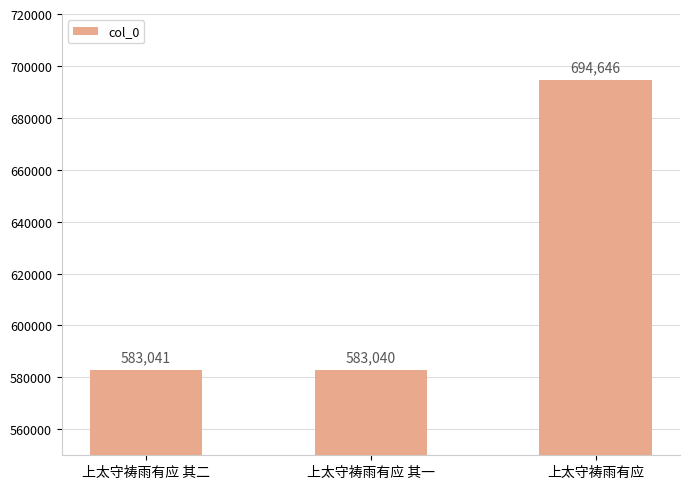

Is it true that the value at 上太守祷雨有应 其二 is 583041?

True